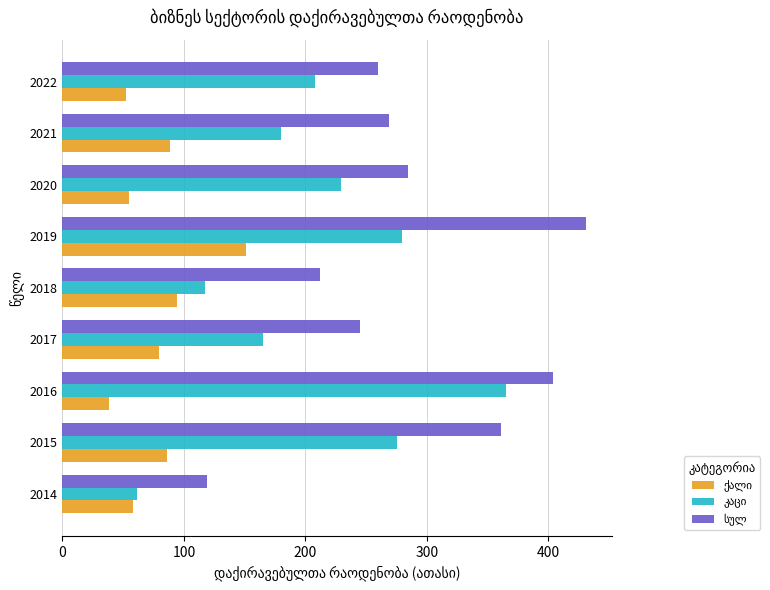

What is the spread (max minus min) of values at 2018?

117.7